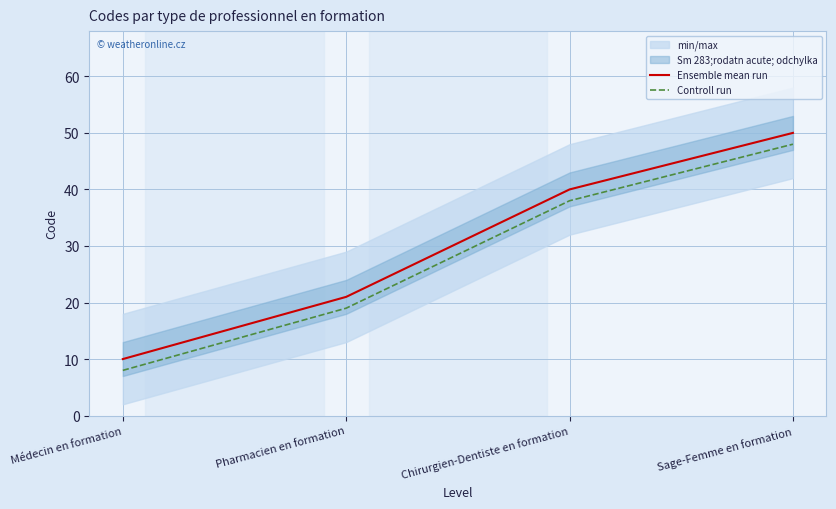

True or false: Controll run and Ensemble mean run cross at least once.

False